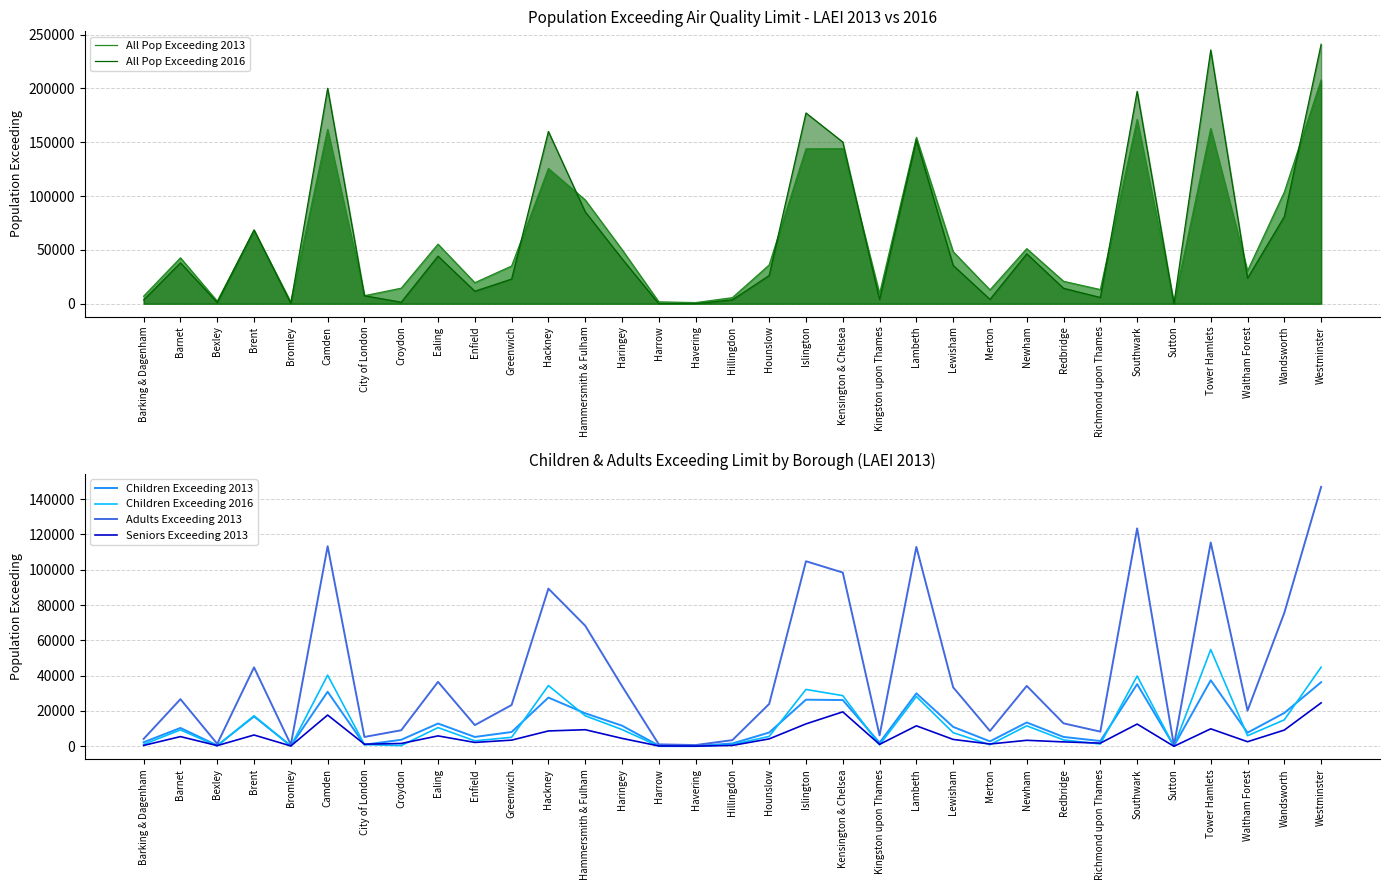

At which category is the sum across all series the highest?

Westminster